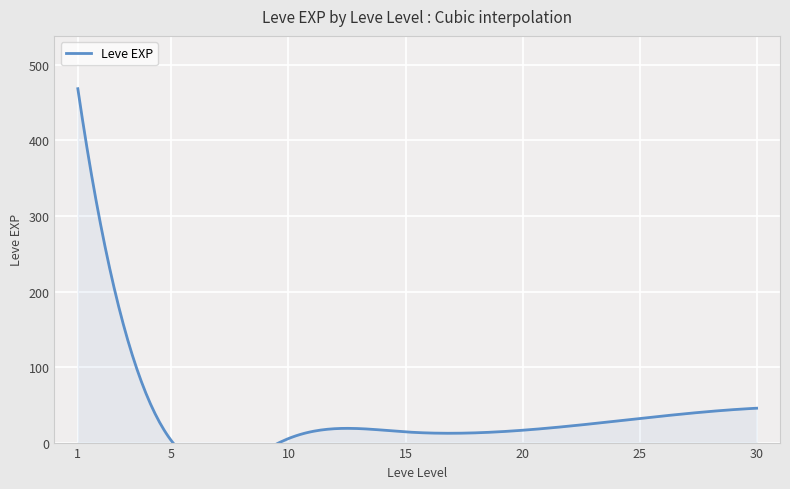

At which label does the data first exceed 17?

1